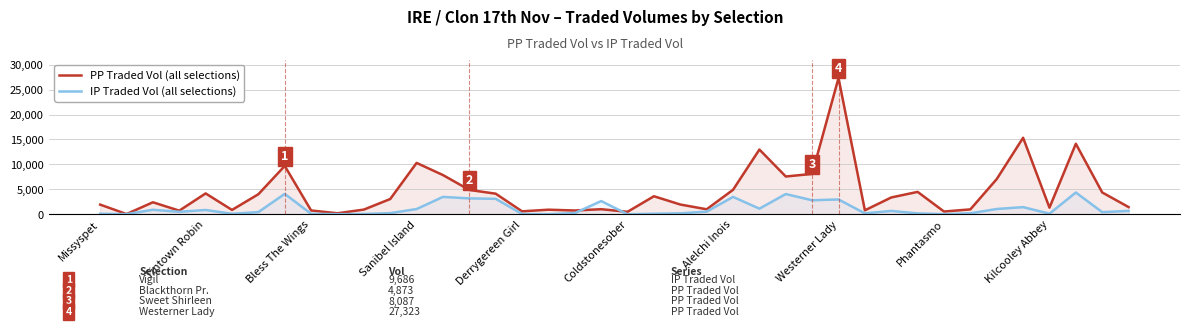

What is the sum of the IP Traded Vol values at 37 and Tintown Robin?

4378.0